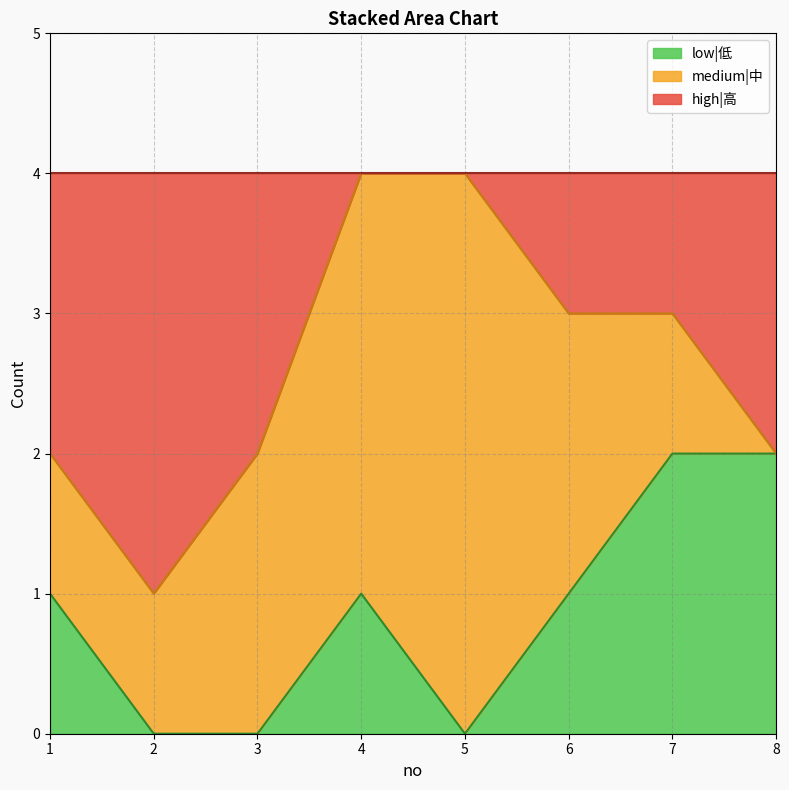

Between 2 and 8, which series saw the biggest shift?

low|低